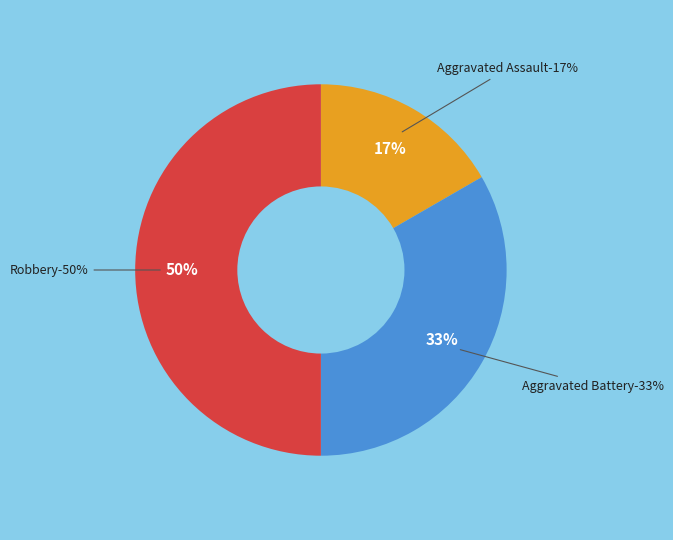

What percentage is the Aggravated Assault slice, to the nearest percent?

17%